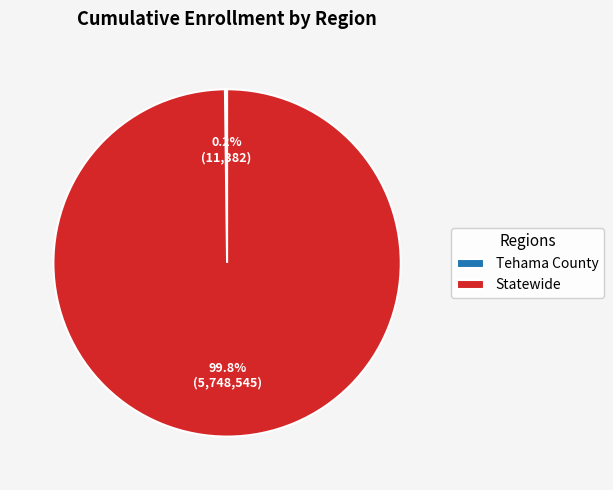

Which category accounts for the majority?

Statewide